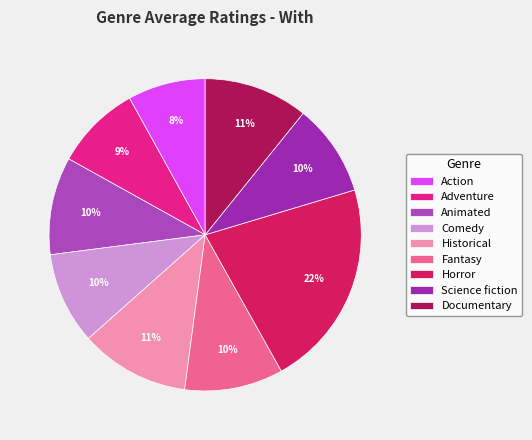

Rank the categories by value from highest to lowest.

Horror, Historical, Documentary, Fantasy, Animated, Science fiction, Comedy, Adventure, Action